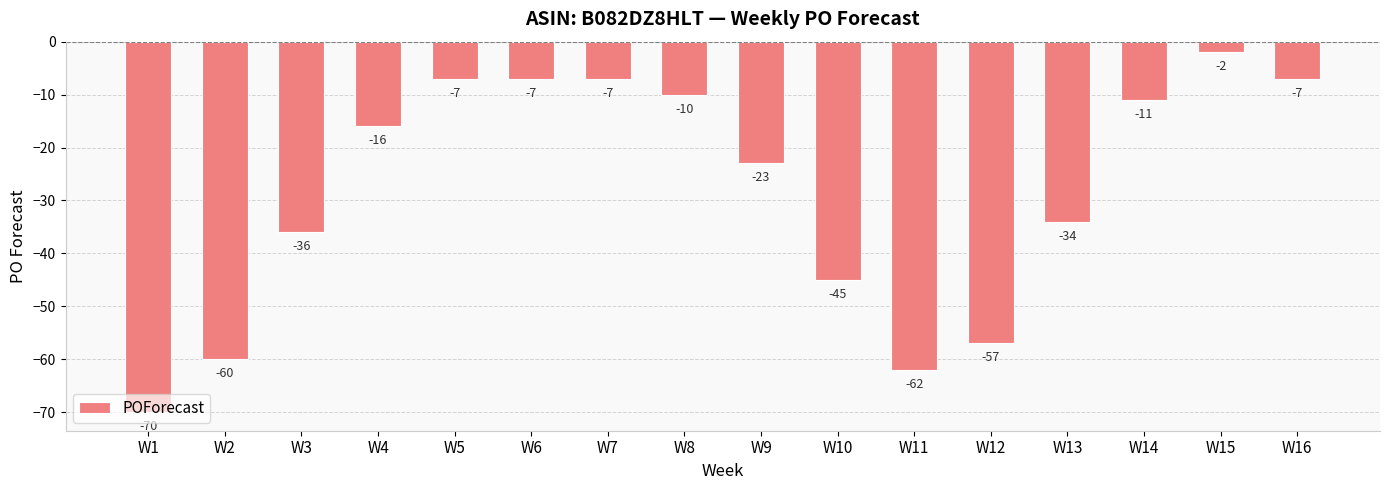

What is the greatest value displayed?

-2